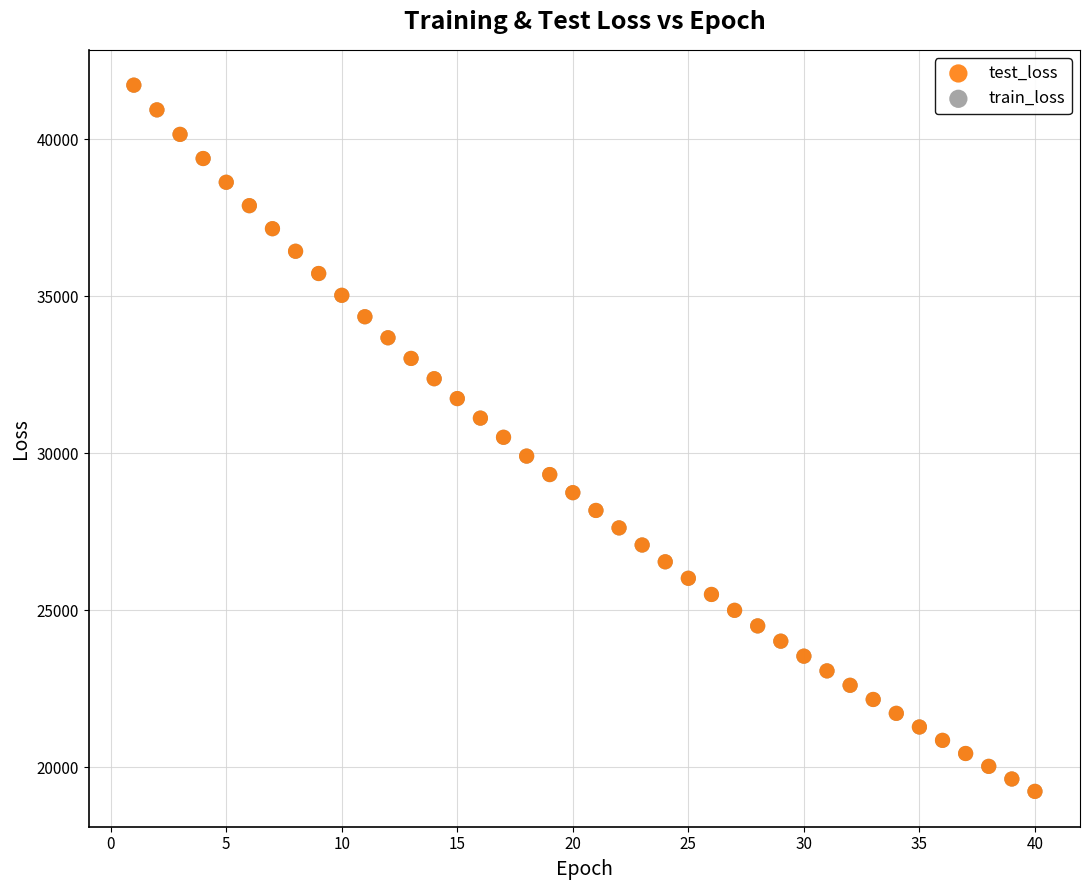

What are all the series names shown in the legend?

test_loss, train_loss